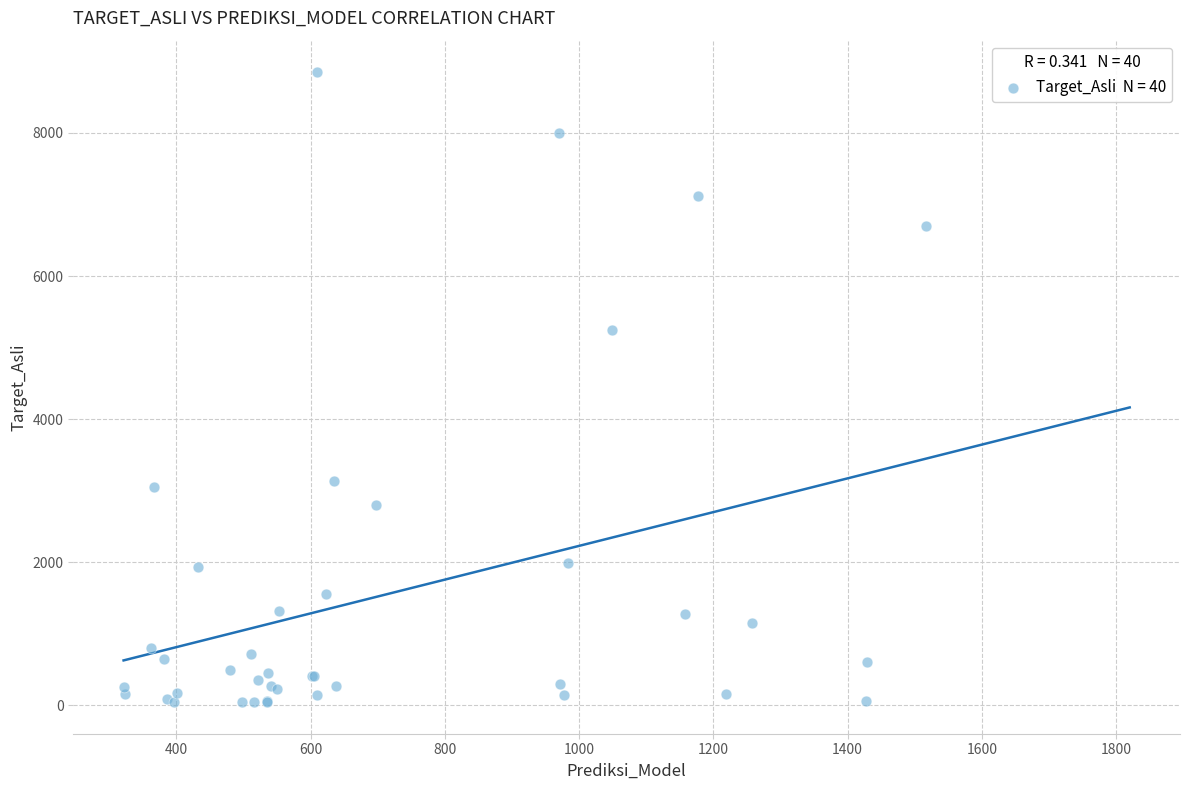

What Y value in the scatter plot is closest to 4445?

5250